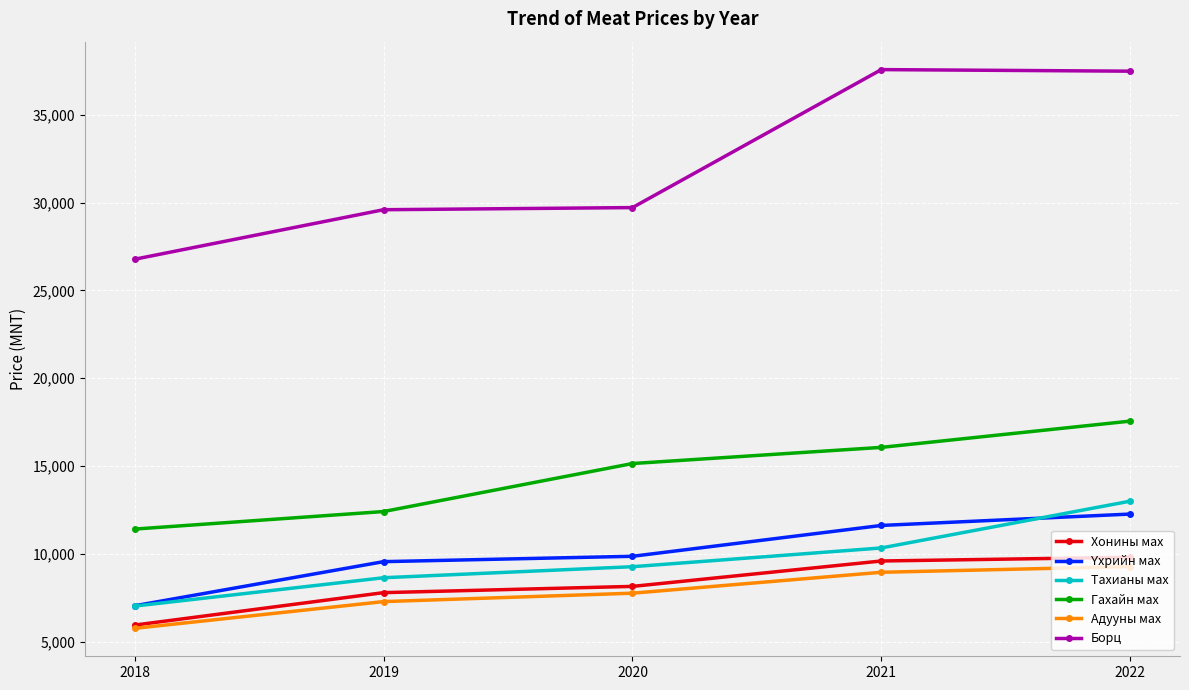

List the labels in order of Гахайн мах value, largest first.

2022, 2021, 2020, 2019, 2018